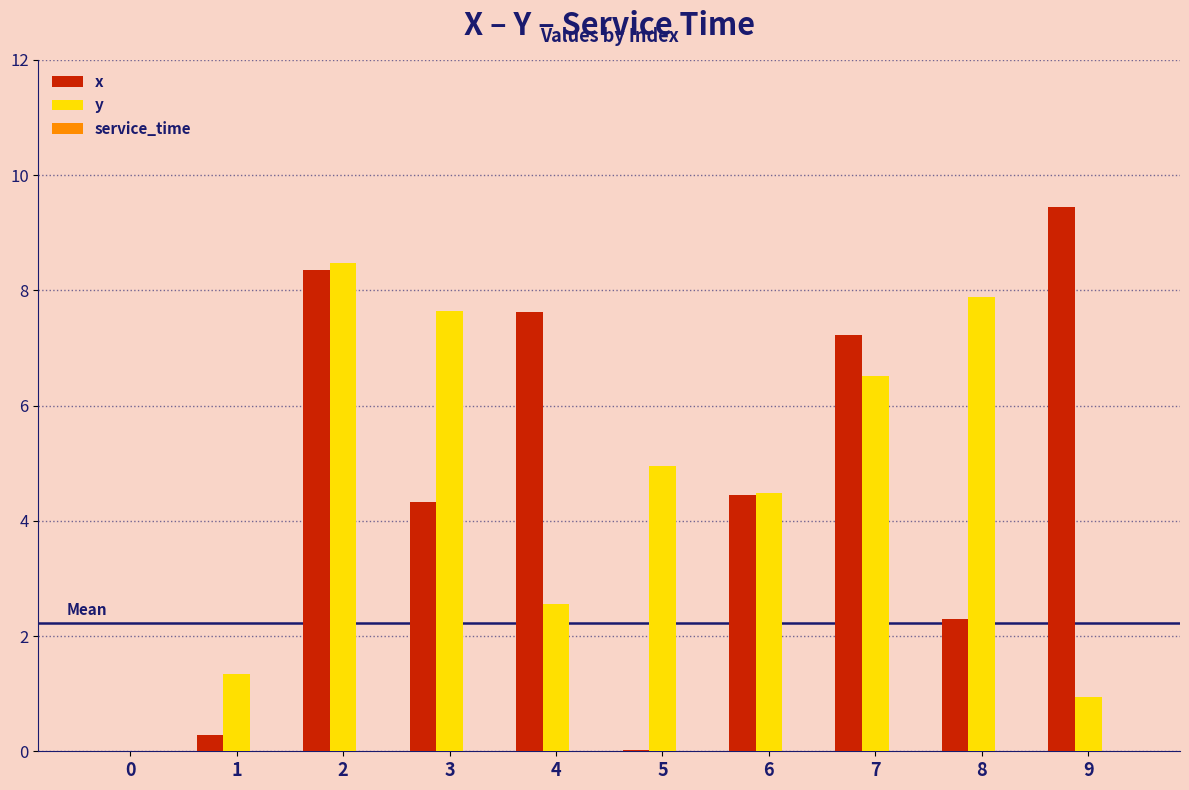

Which series changed the most between 5 and 7?

x